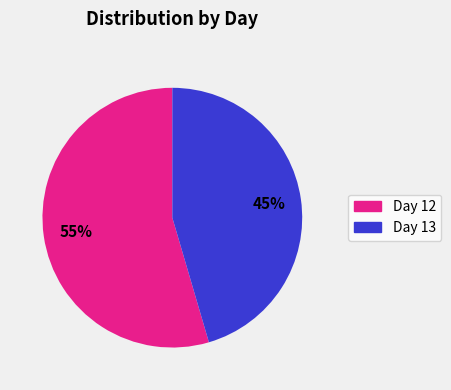

Does any single category account for the majority?

Yes